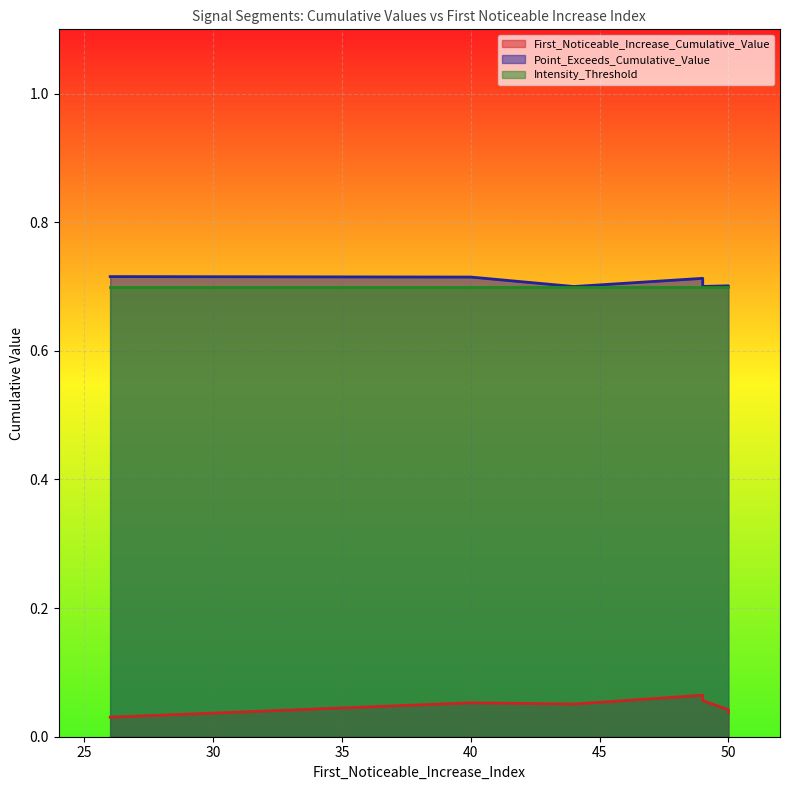

Which label corresponds to the smallest value in the chart?

26